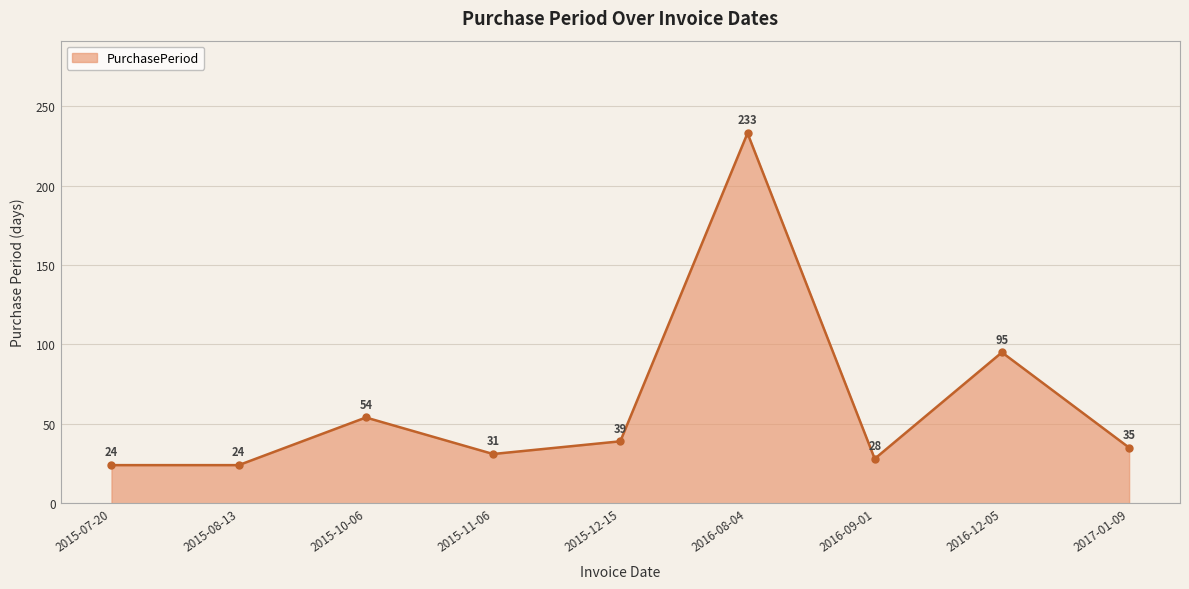

Does the chart display data point markers on the line(s)?

Yes